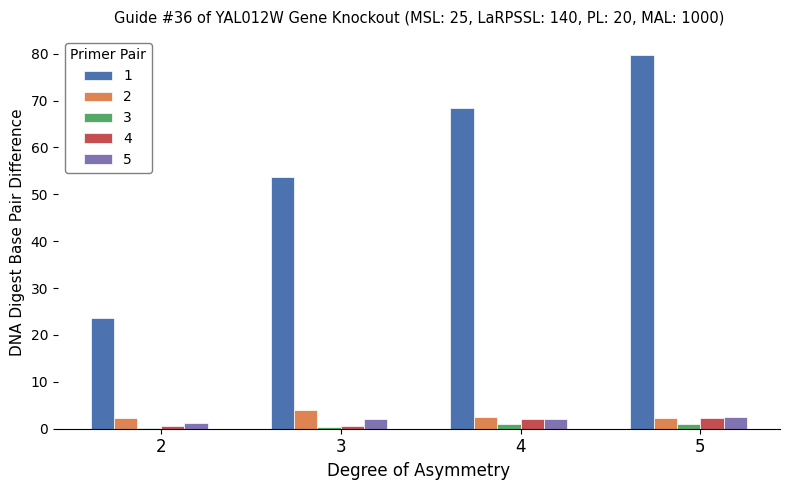

The value of 1 at 3 is 53.6. True or false?

True